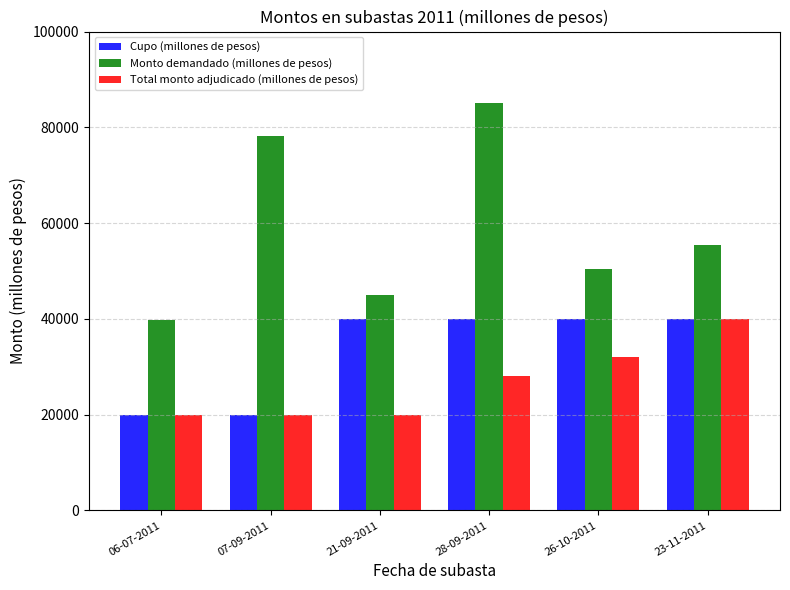

What is the difference between the maximum and minimum values in the Cupo (millones de pesos) series?

20000